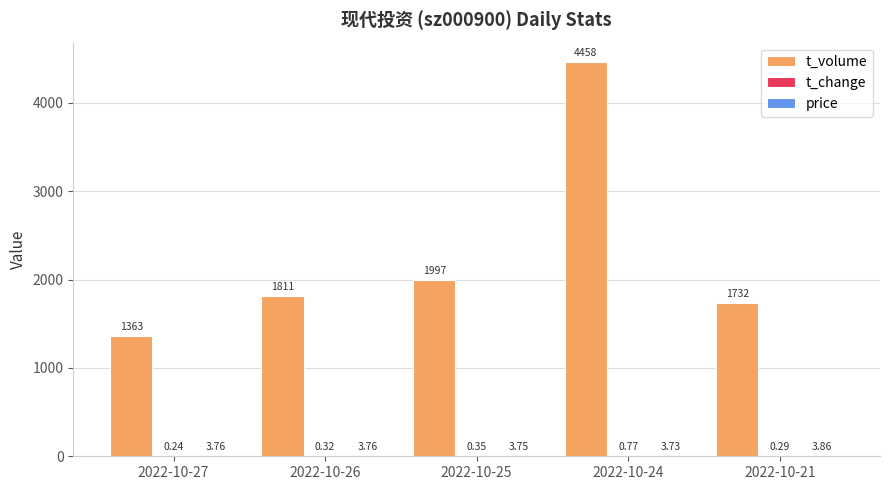

What is the total value across all series at 2022-10-24?

4462.5